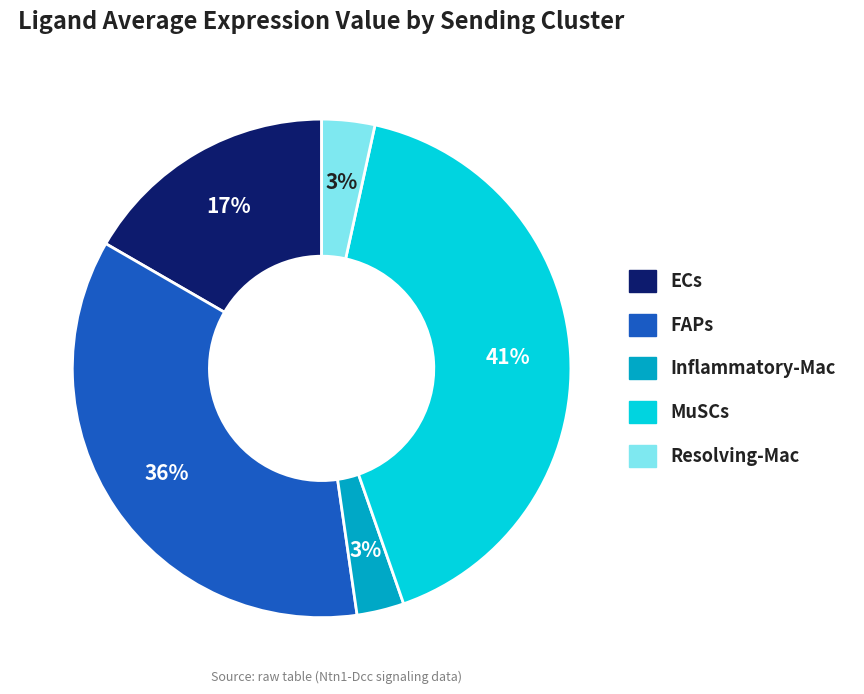

Which slice is the largest?

MuSCs